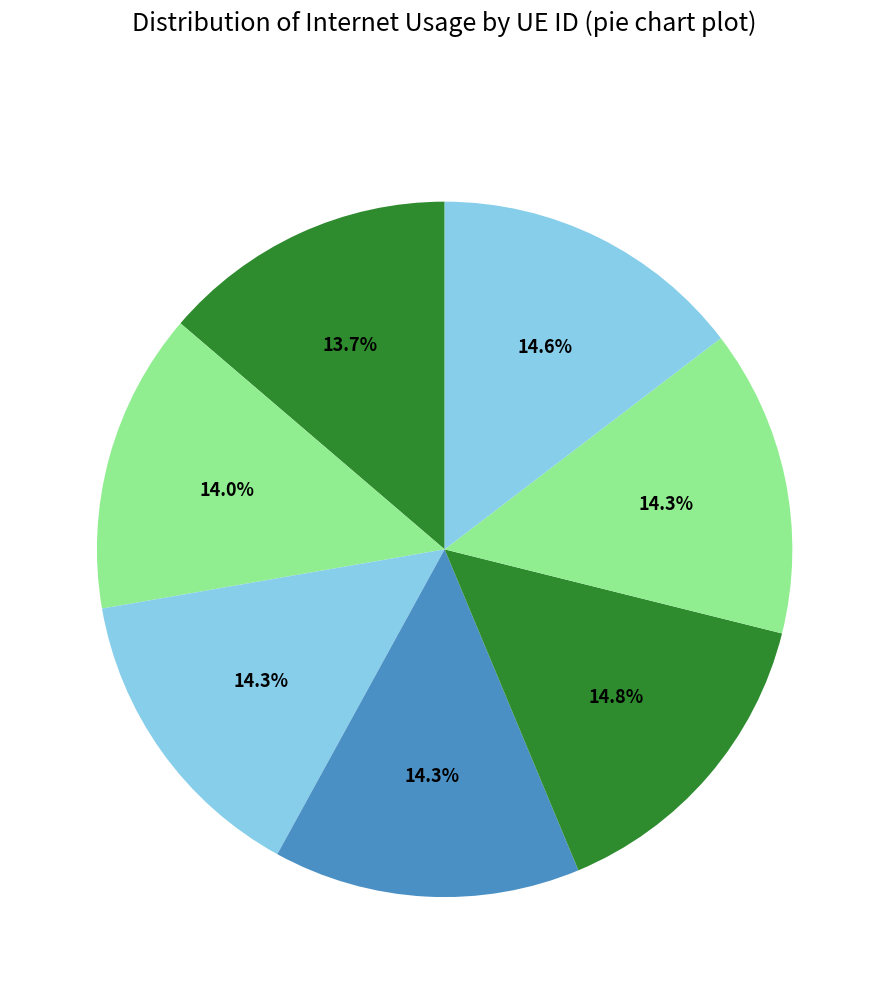

How many segments does this pie chart have?

7